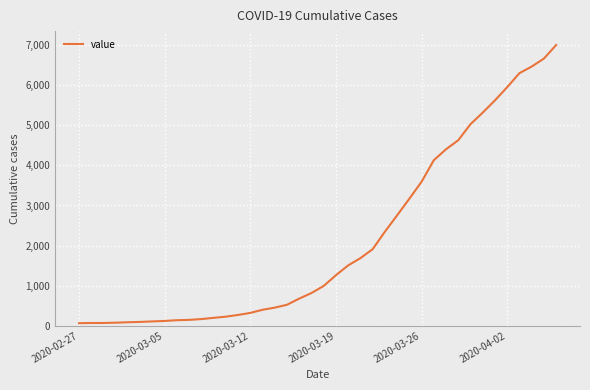

What is the maximum value shown in the chart?

7003